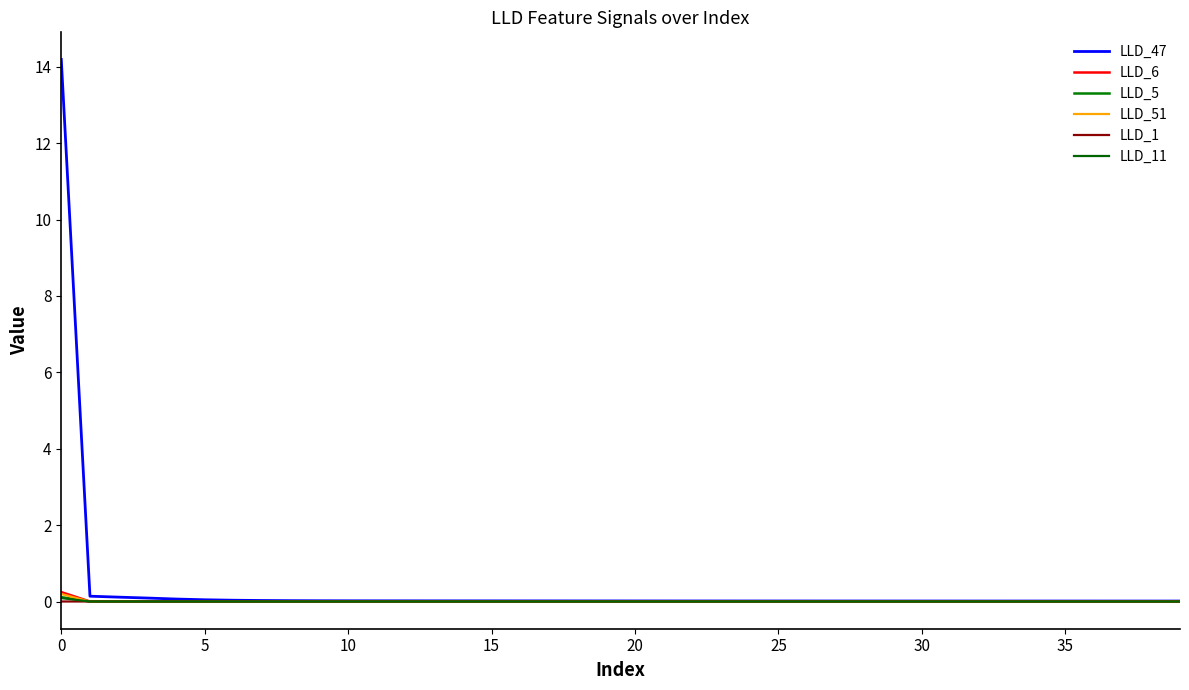

How many lines are shown in the chart?

6